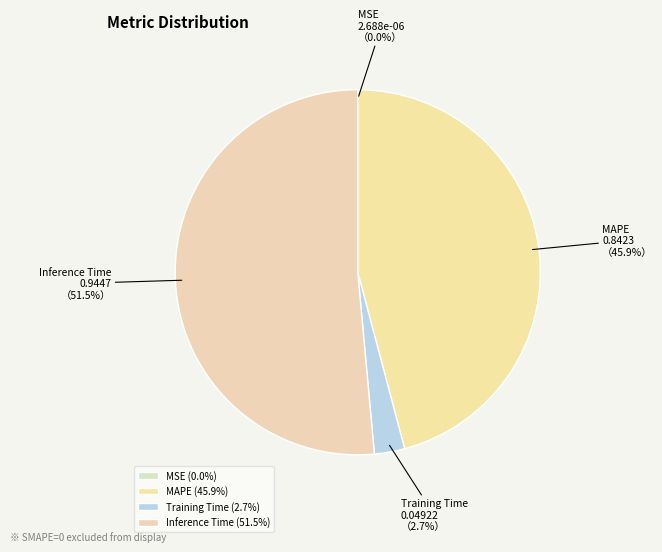

Between MAPE and Training Time, which is larger?

MAPE